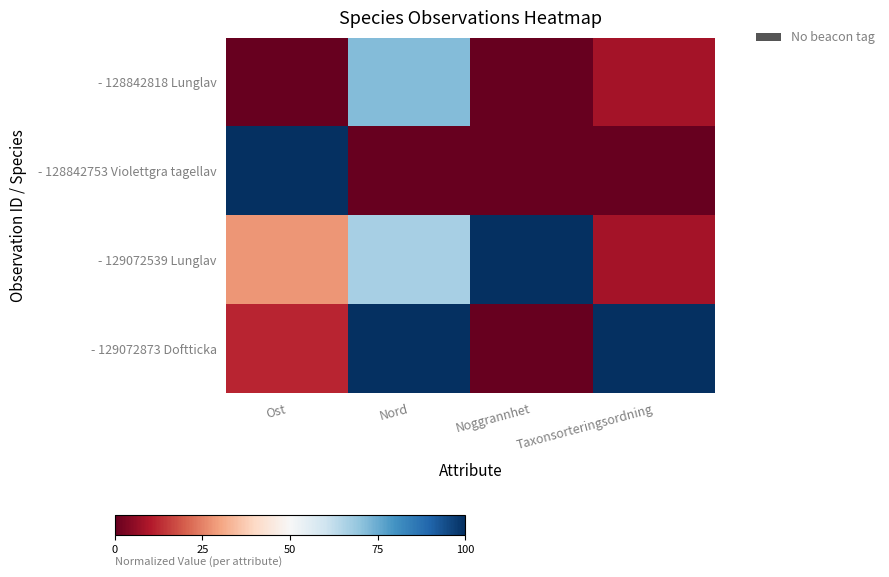

Reading left to right, transcribe all the data shown in this chart.

- 128842818 Lunglav: Ost=0.0	Nord=71.8	Noggrannhet=0.0	Taxonsorteringsordning=8.2
- 128842753 Violettgra tagellav: Ost=100.0	Nord=0.0	Noggrannhet=0.0	Taxonsorteringsordning=0.0
- 129072539 Lunglav: Ost=28.0	Nord=66.7	Noggrannhet=100.0	Taxonsorteringsordning=8.2
- 129072873 Doftticka: Ost=12.0	Nord=100.0	Noggrannhet=0.0	Taxonsorteringsordning=100.0